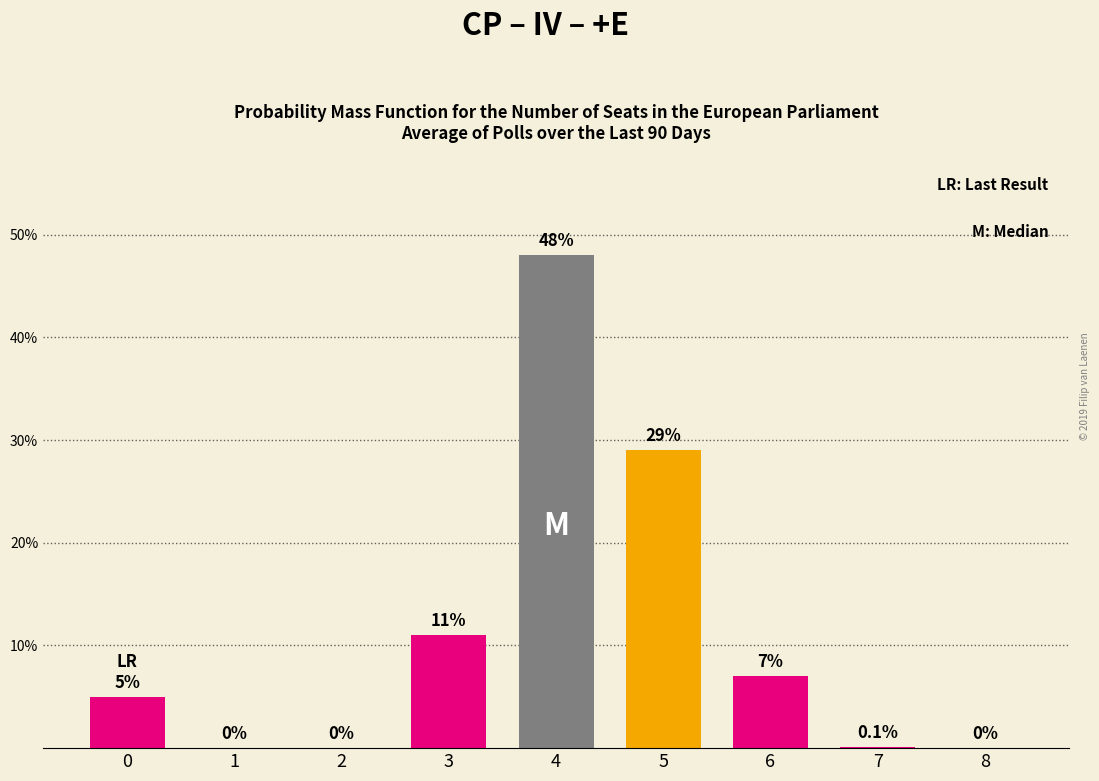

Reading left to right, extract all data points from this chart.

0=5.0	1=0.0	2=0.0	3=11.0	4=48.0	5=29.0	6=7.0	7=0.1	8=0.0